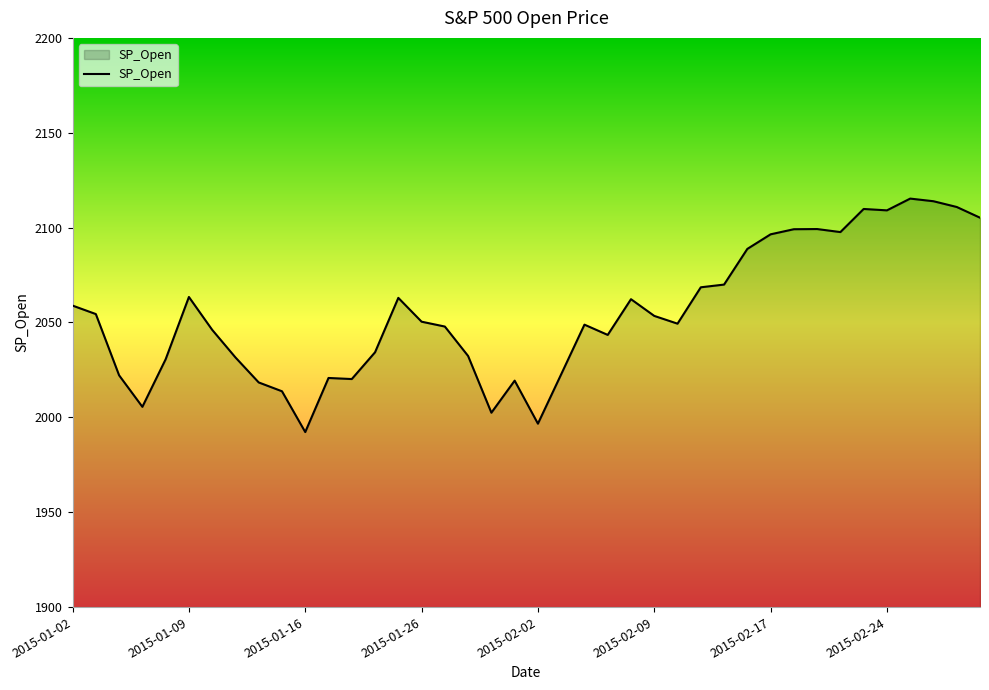

What is the greatest value displayed?

2115.3